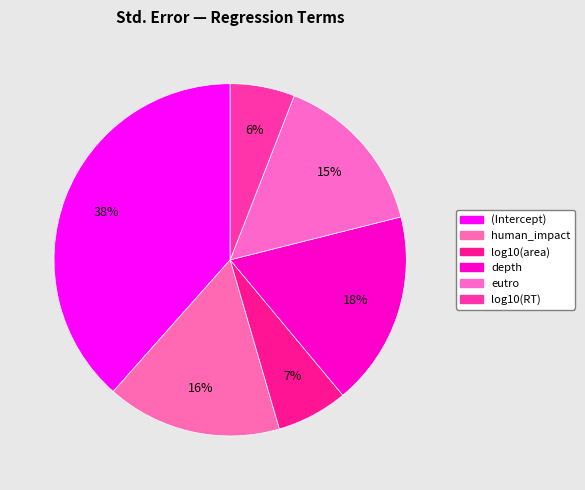

The human_impact slice represents 24% of the pie. True or false?

False